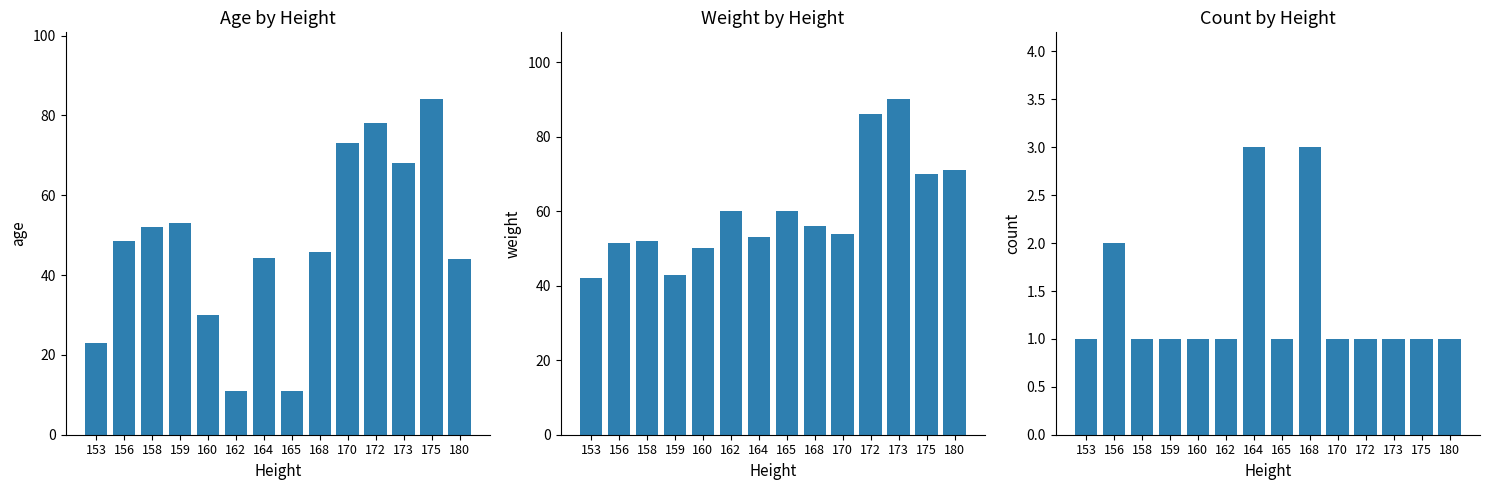

True or false: Count has a value of 2.1 at 168.

False